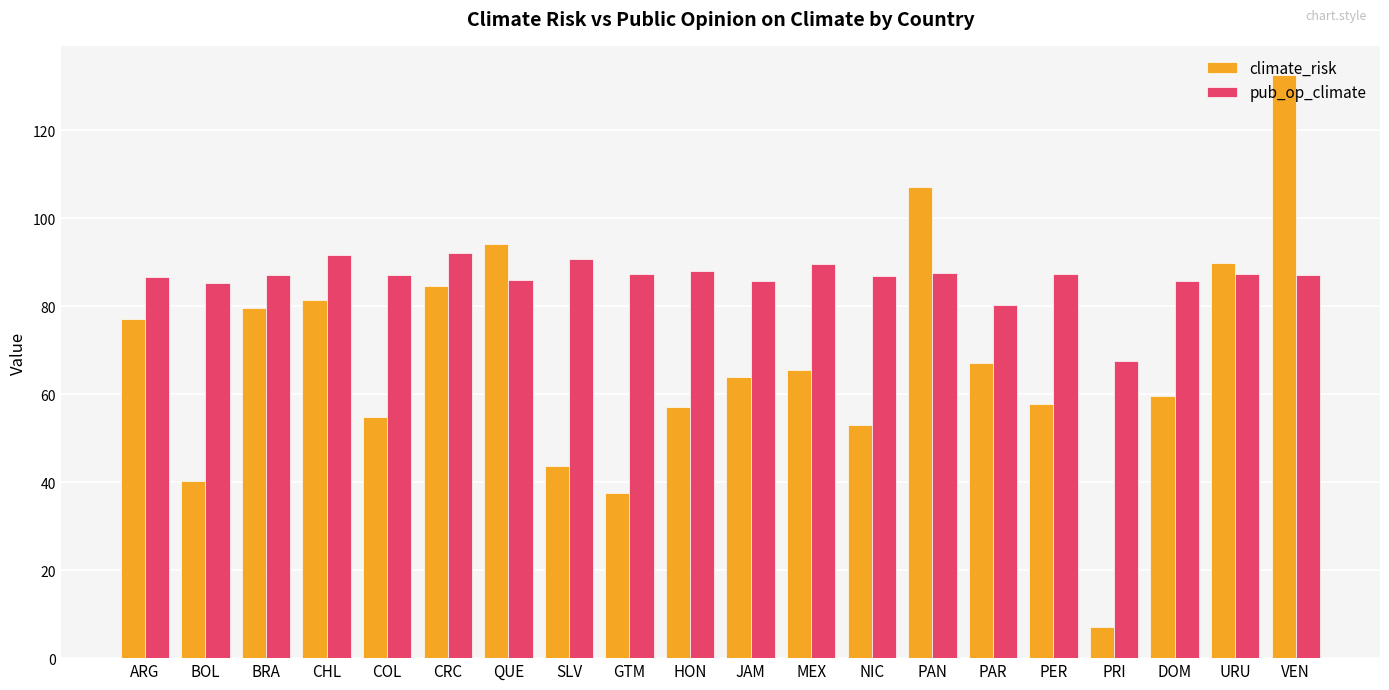

What is the sum of all climate_risk values?

1352.7